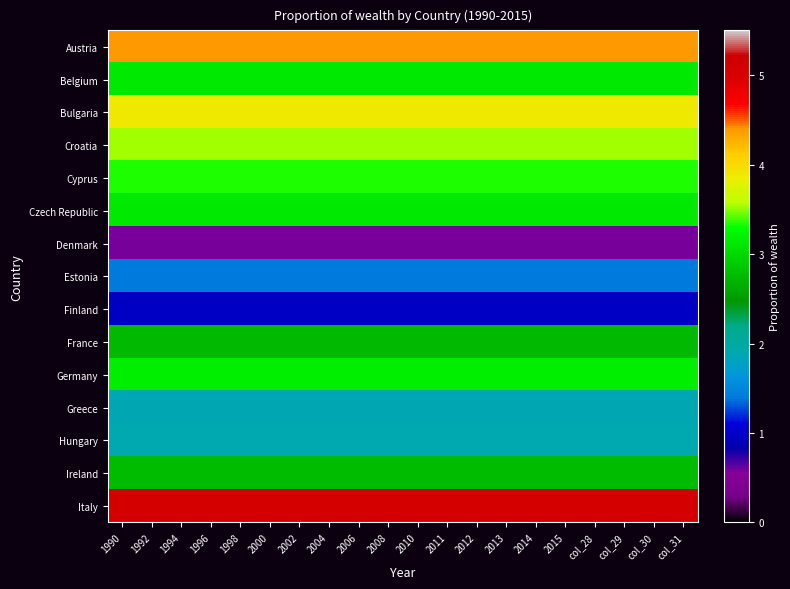

At which category does the chart reach its peak across all series?

1990